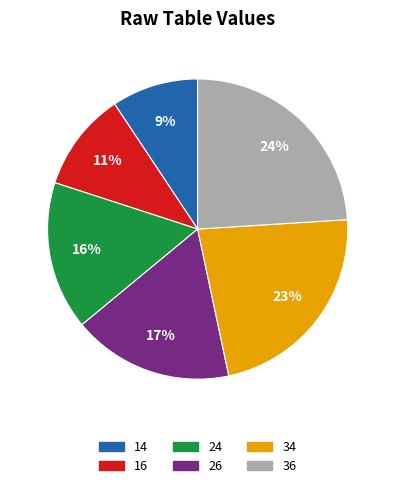

Is the sum of 14 and 26 greater than half?

No